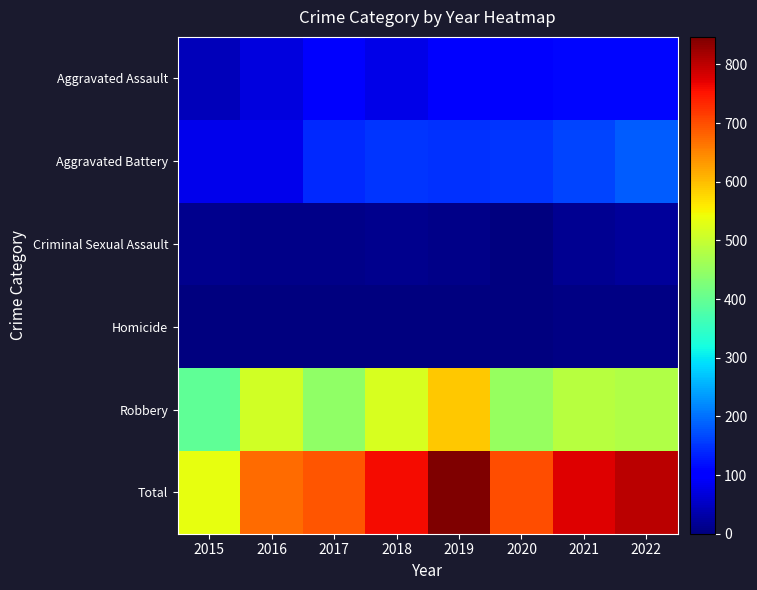

Which series has the widest spread of values?

Total